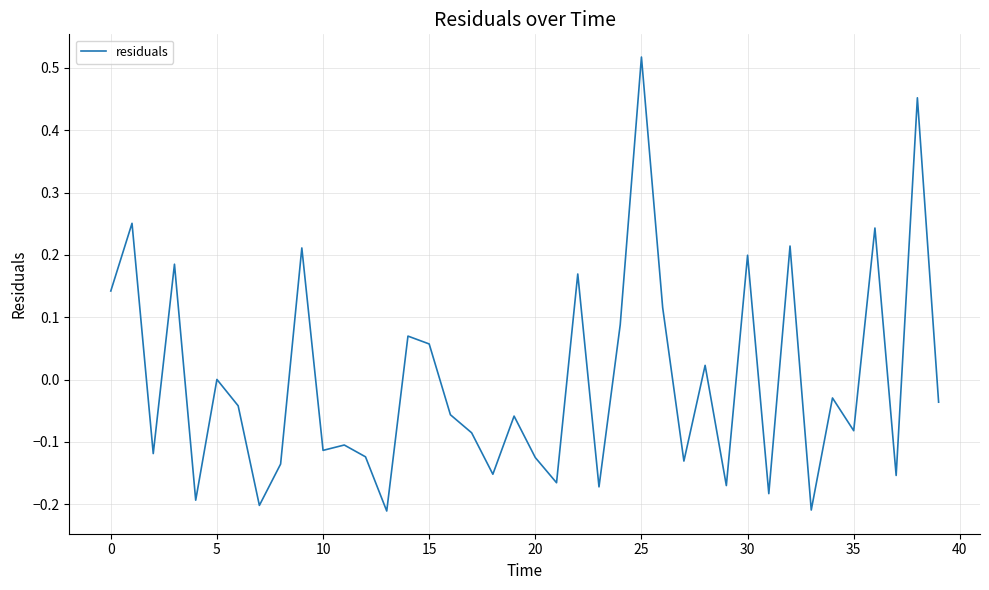

What is the difference between the maximum and minimum values?

0.7